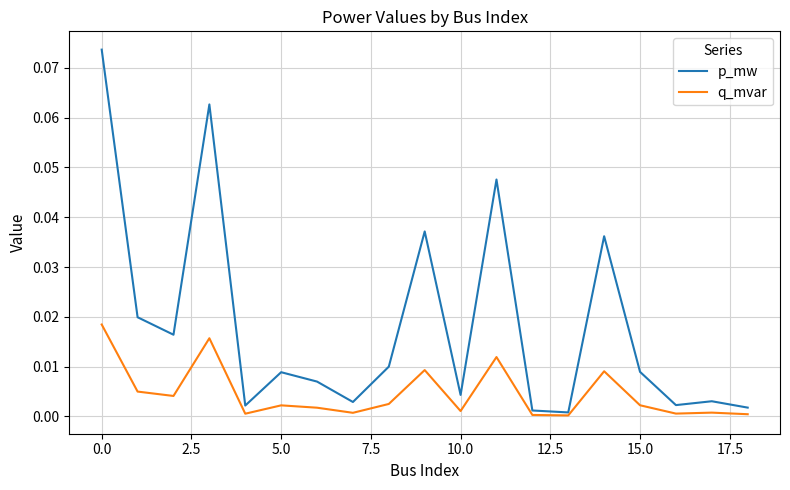

Which series has the largest range (max minus min)?

p_mw